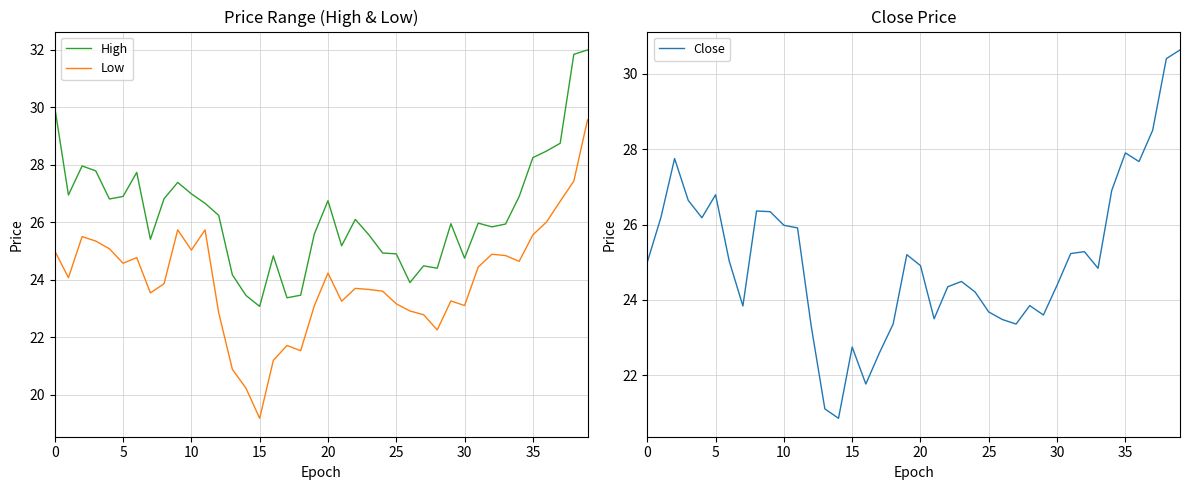

What is the value of the Close point at the 24th from the left?

24.5